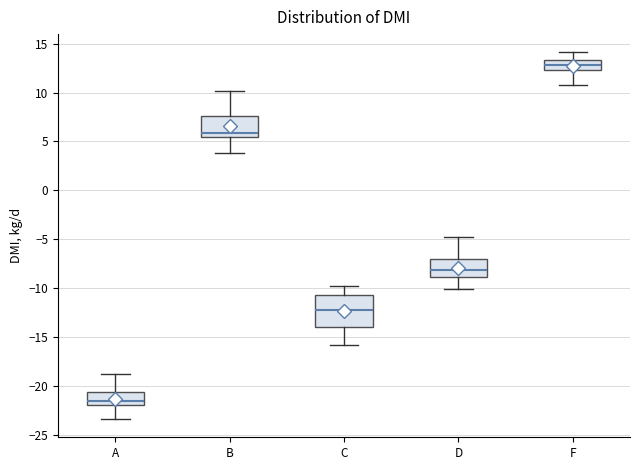

Comparing the boxes themselves (not the whiskers), which one is the tallest?

C